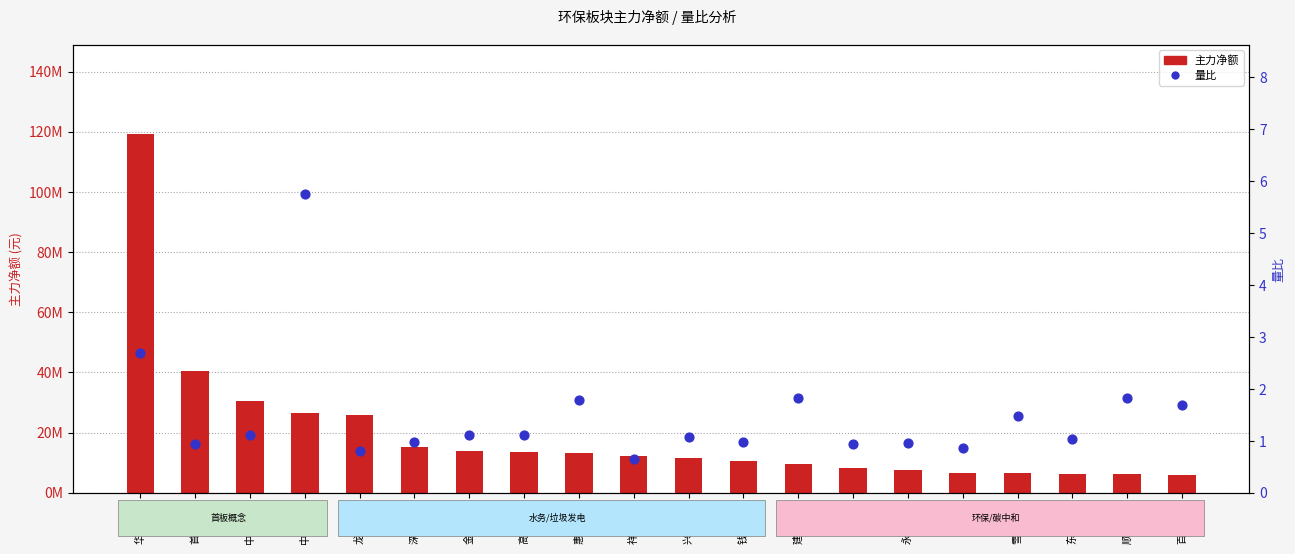

What are all the series names shown in the legend?

主力净额, 量比